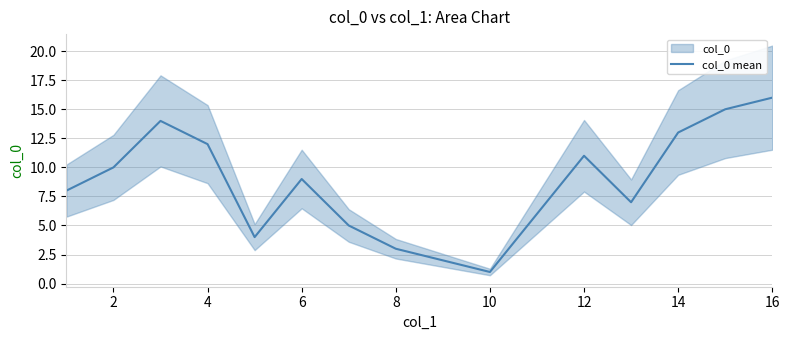

True or false: col_0 mean has a value of 26 at 16.

False